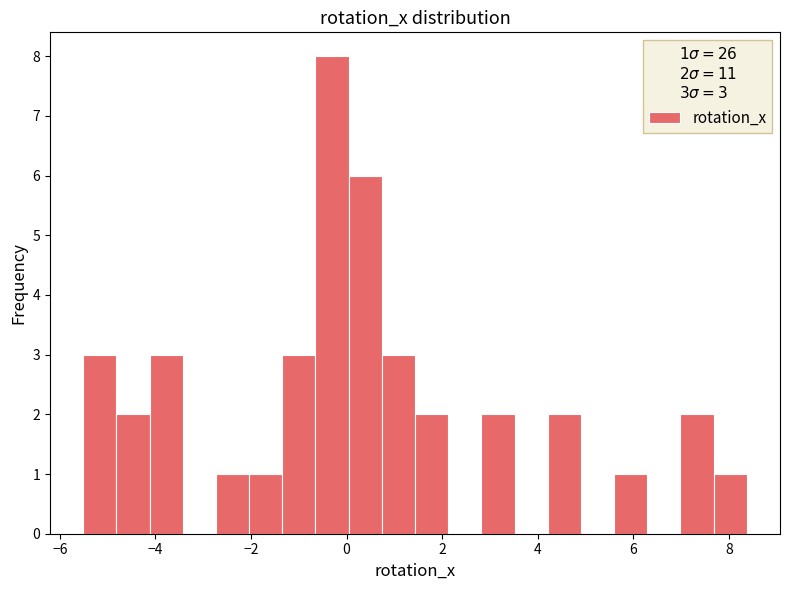

Read against the x-axis, roughly where is the centre of the tallest bar?

-0.4